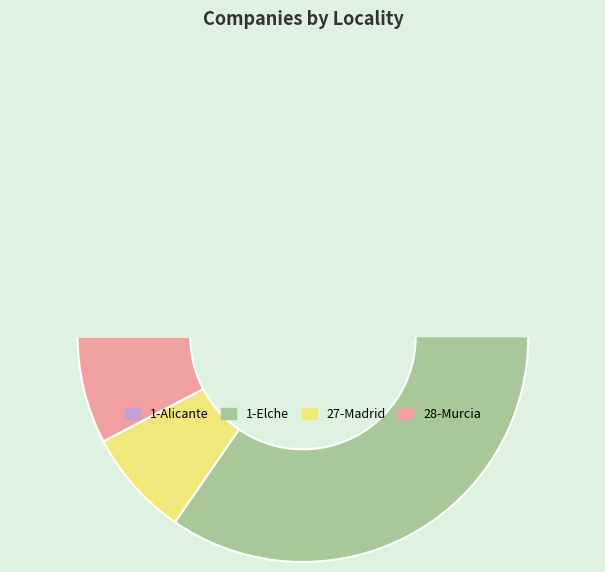

Count the number of slices in the pie.

4